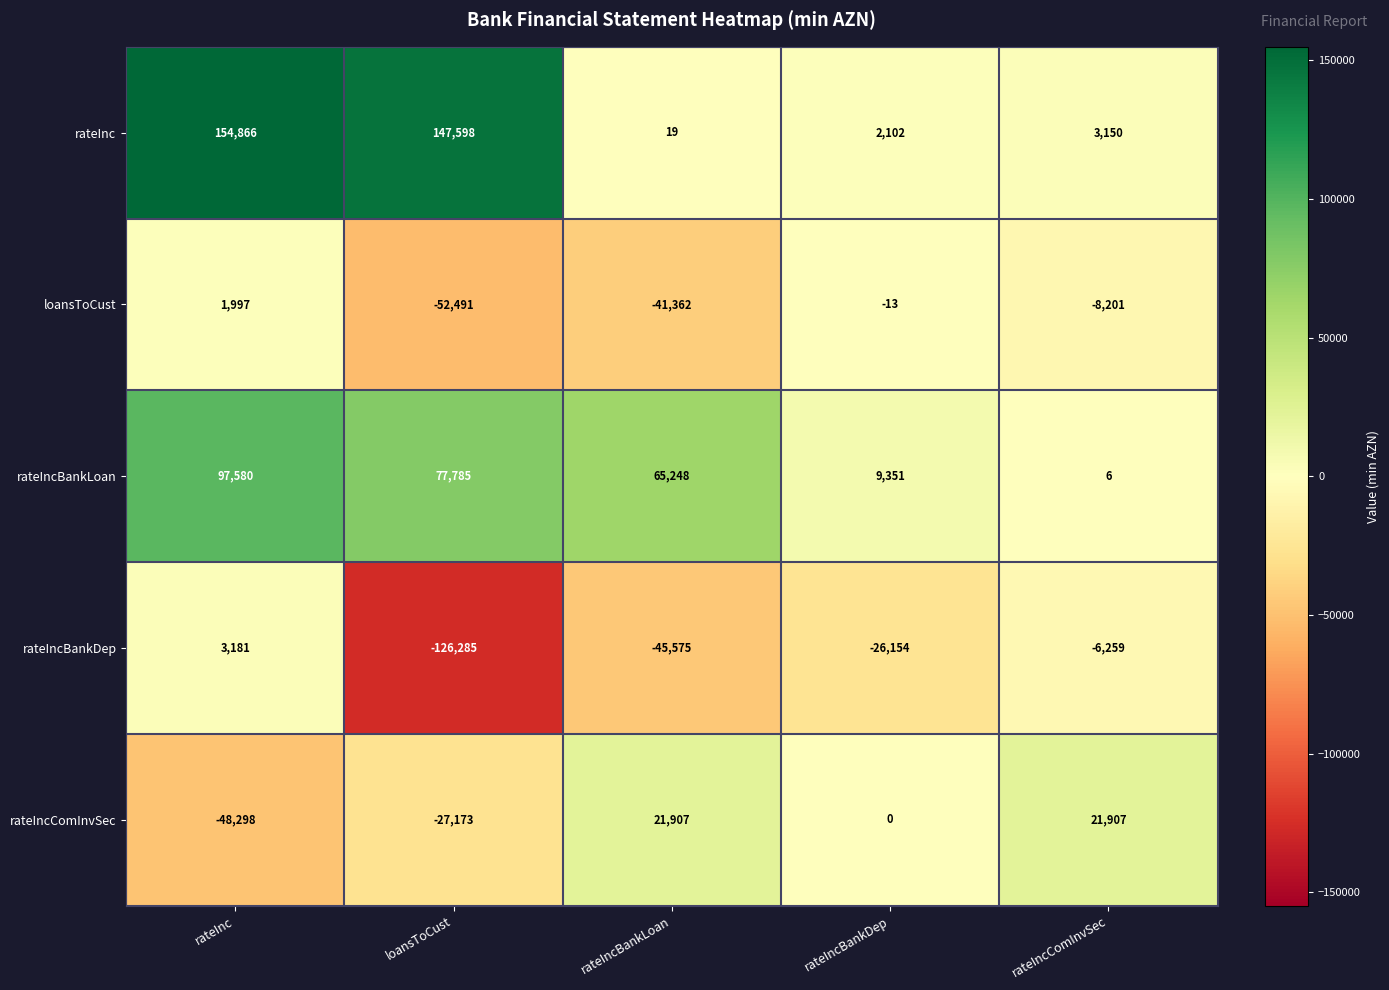

Where does the rateIncBankLoan series first go above 65248?

rateInc